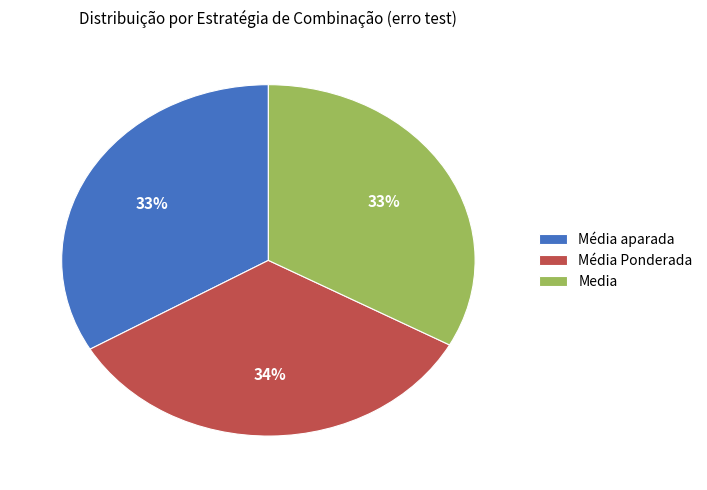

Is there any slice that represents more than half of the pie?

No